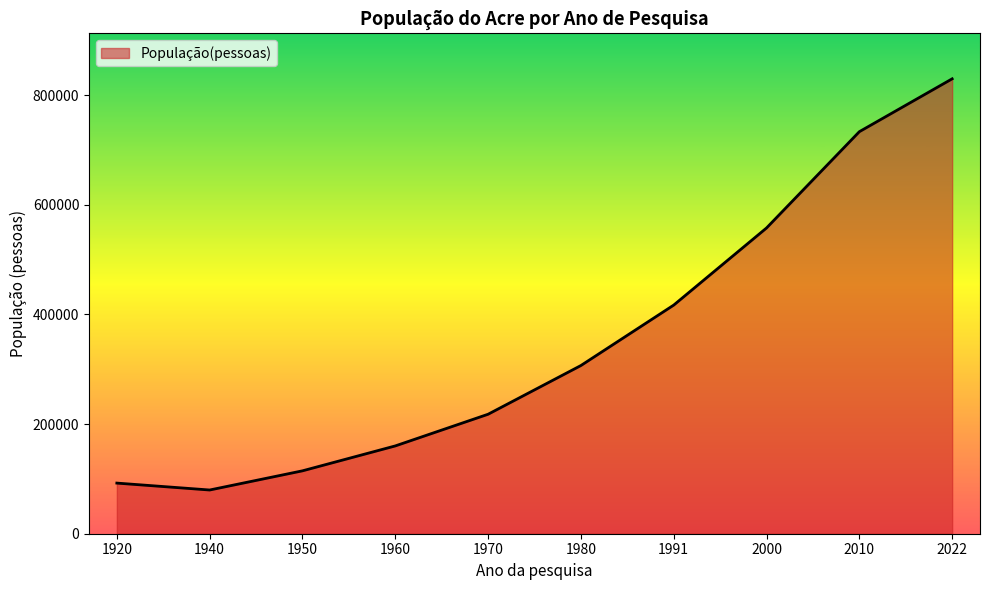

Where is the first local minimum?

1940